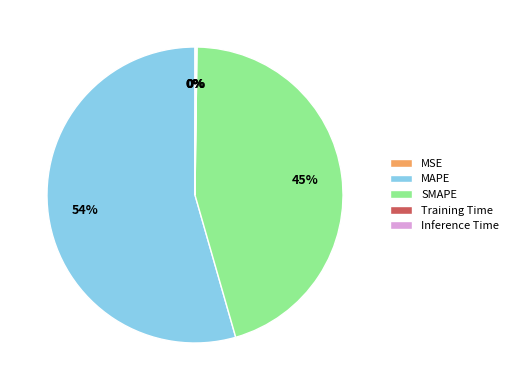

To the nearest percent, what portion does SMAPE represent?

45%